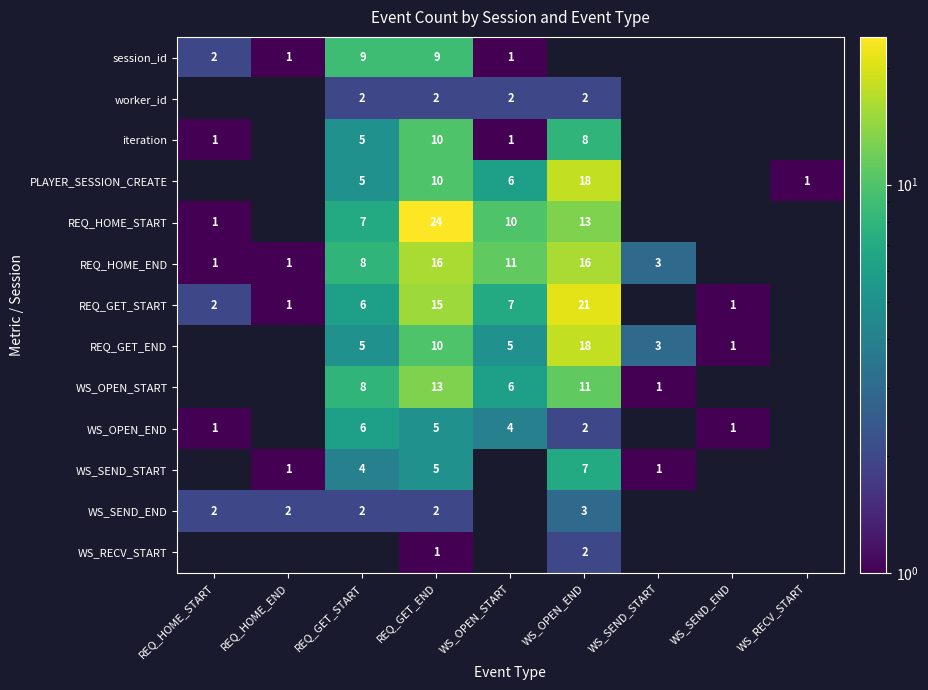

What is the sum of the WS_SEND_START values at REQ_GET_START and WS_SEND_START?

5